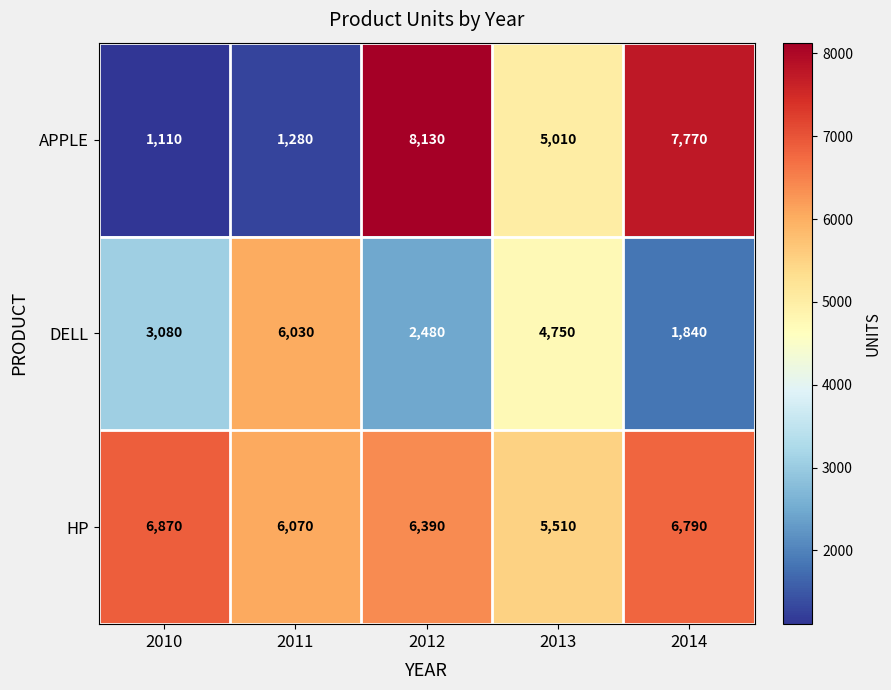

Rank the series by their maximum value, from highest to lowest.

APPLE, HP, DELL